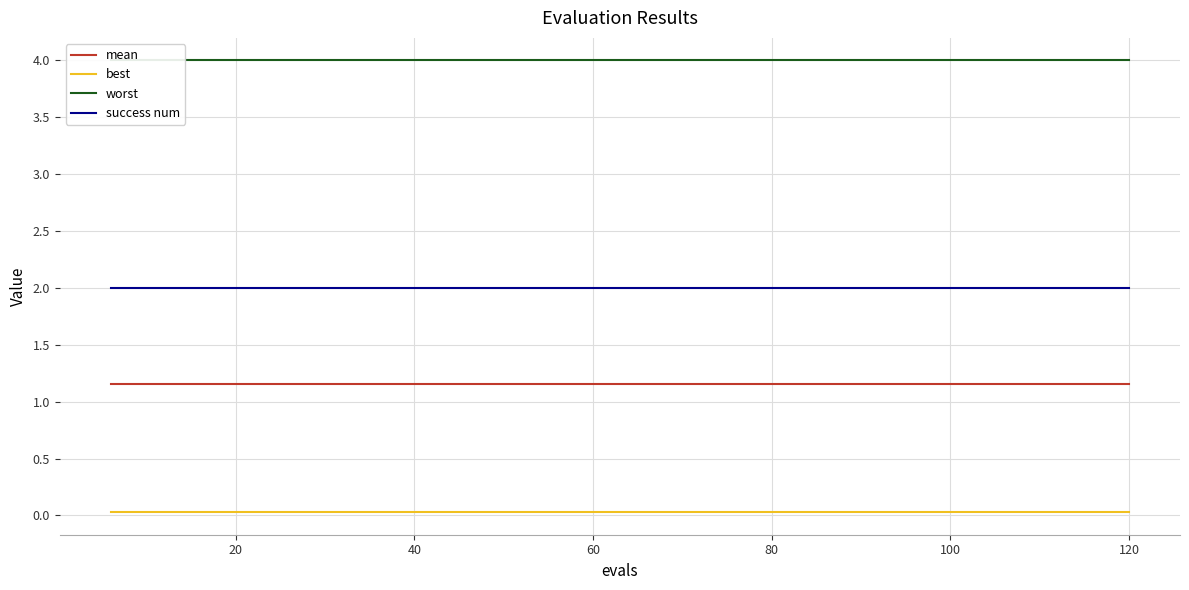

Which series has the largest total across all categories?

worst